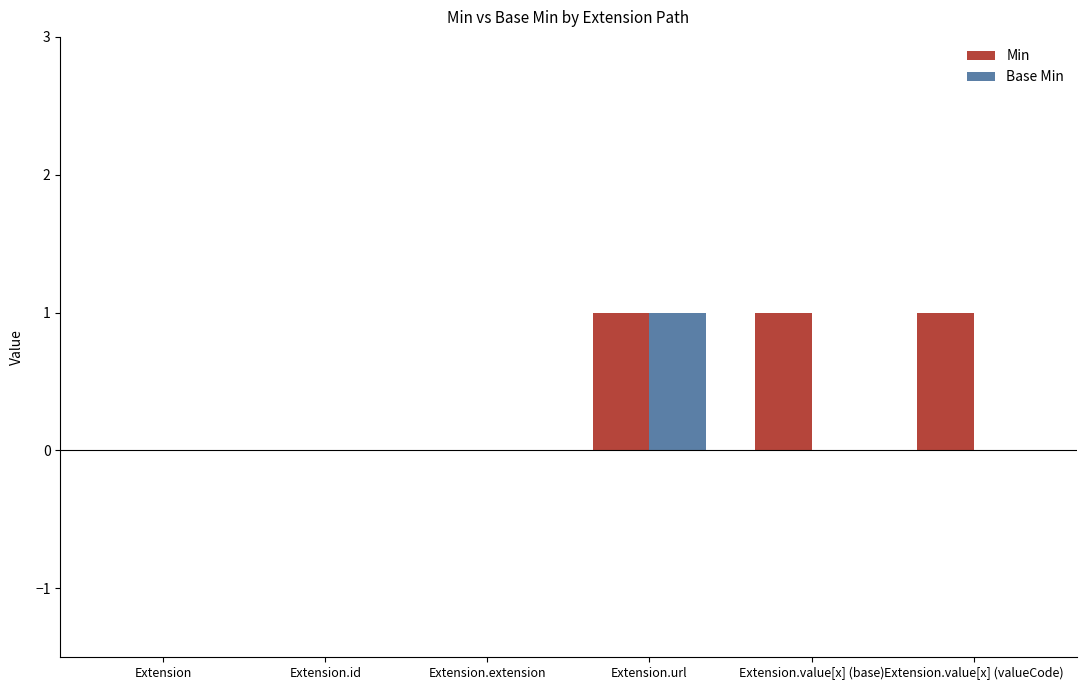

Between Extension.extension and Extension.value[x] (valueCode), which series saw the biggest shift?

Min